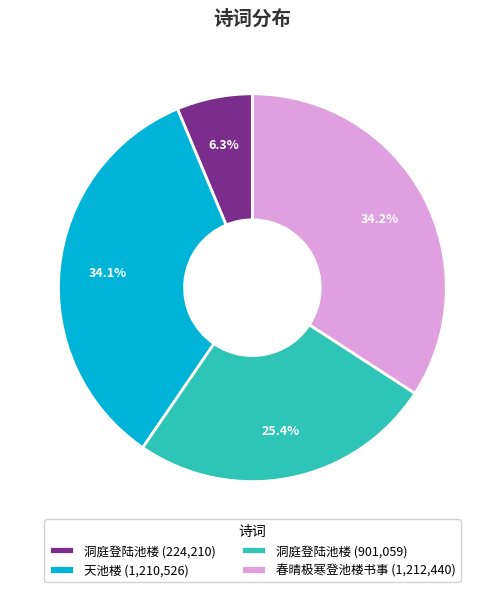

What is the ratio of the value at 春晴极寒登池楼书事 (1,212,440) to the value at 洞庭登陆池楼 (901,059)?

1.3